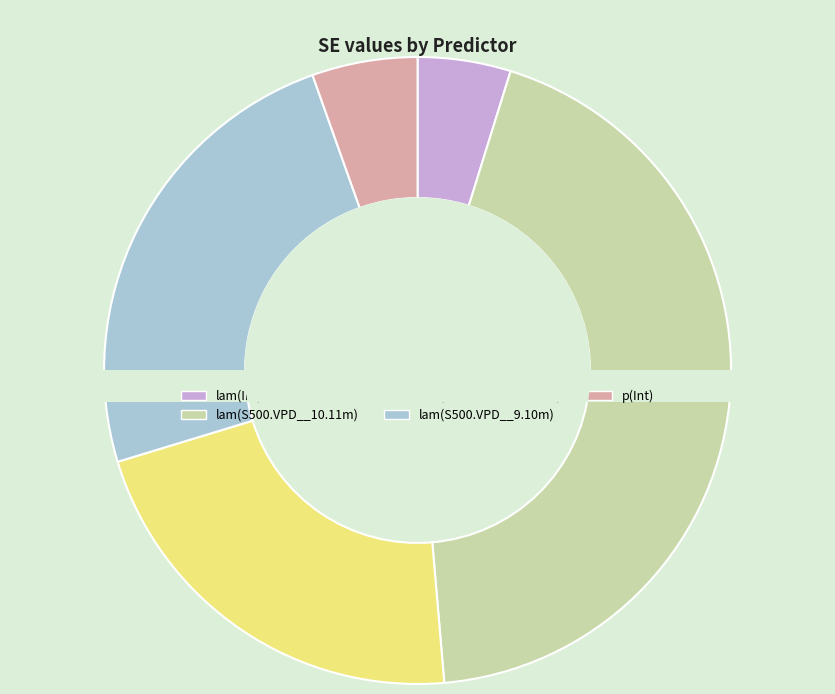

Combined, what portion of the pie is lam(S500.VPD__11.12m) and lam(S500.VPD__10.11m)?

65.5%